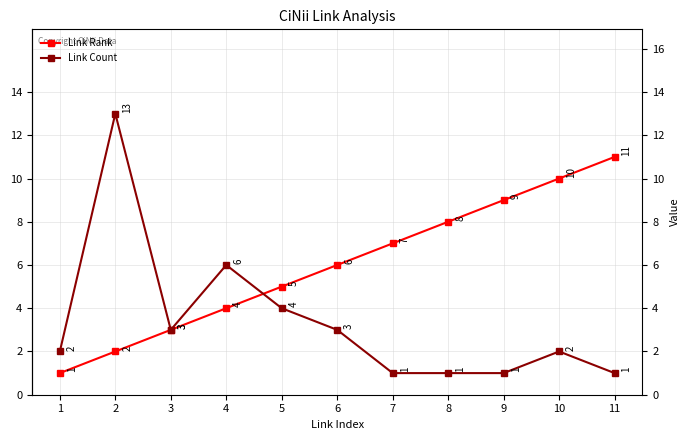

Reading right to left, list all the values displayed in this chart.

Link Rank: 11	10	9	8	7	6	5	4	3	2	1
Link Count: 1	2	1	1	1	3	4	6	3	13	2